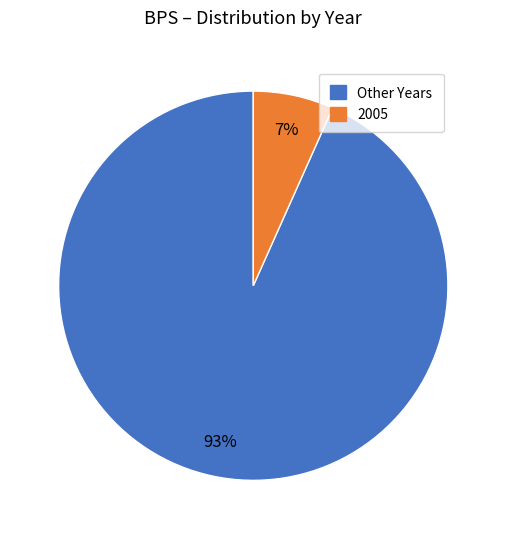

Does any single category account for the majority?

Yes